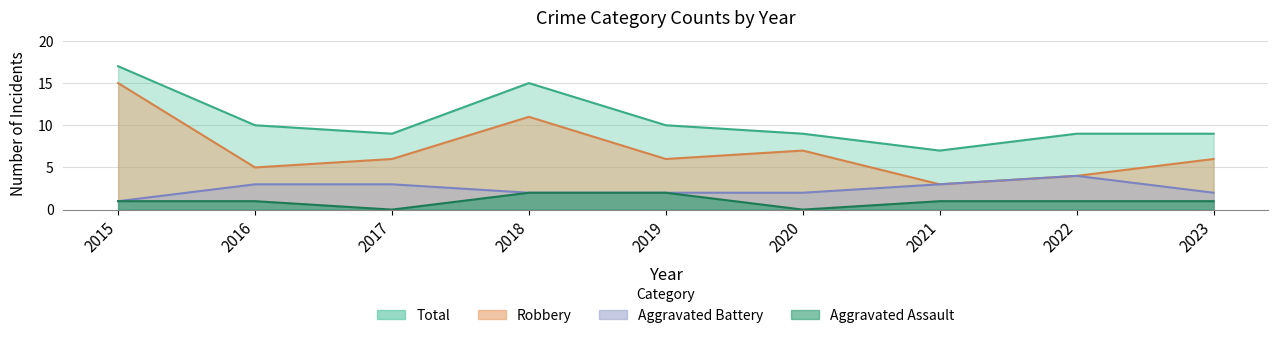

True or false: Aggravated Assault and Robbery cross at least once.

False